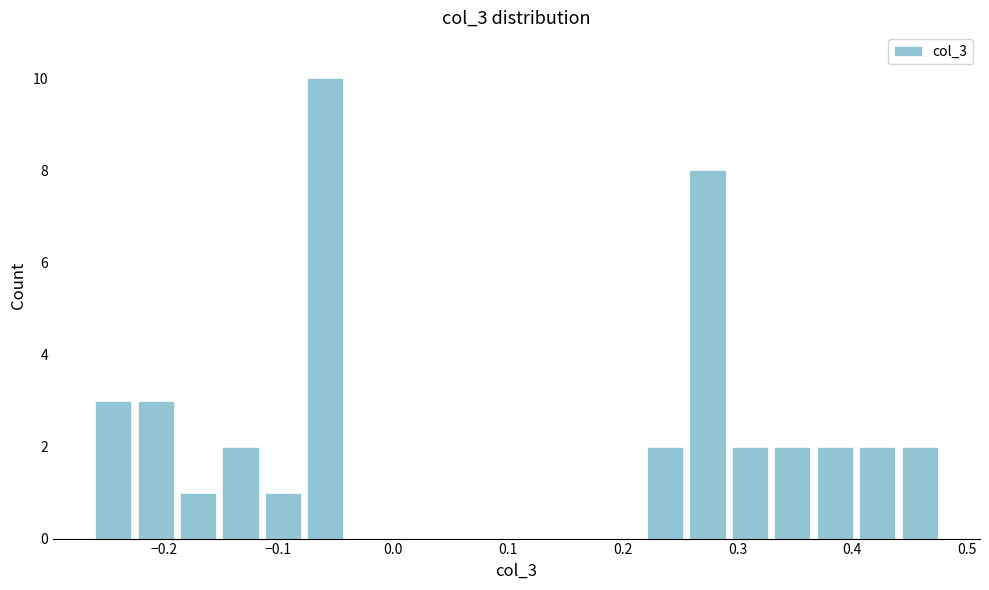

Read against the x-axis, roughly where is the centre of the tallest bar?

-0.06